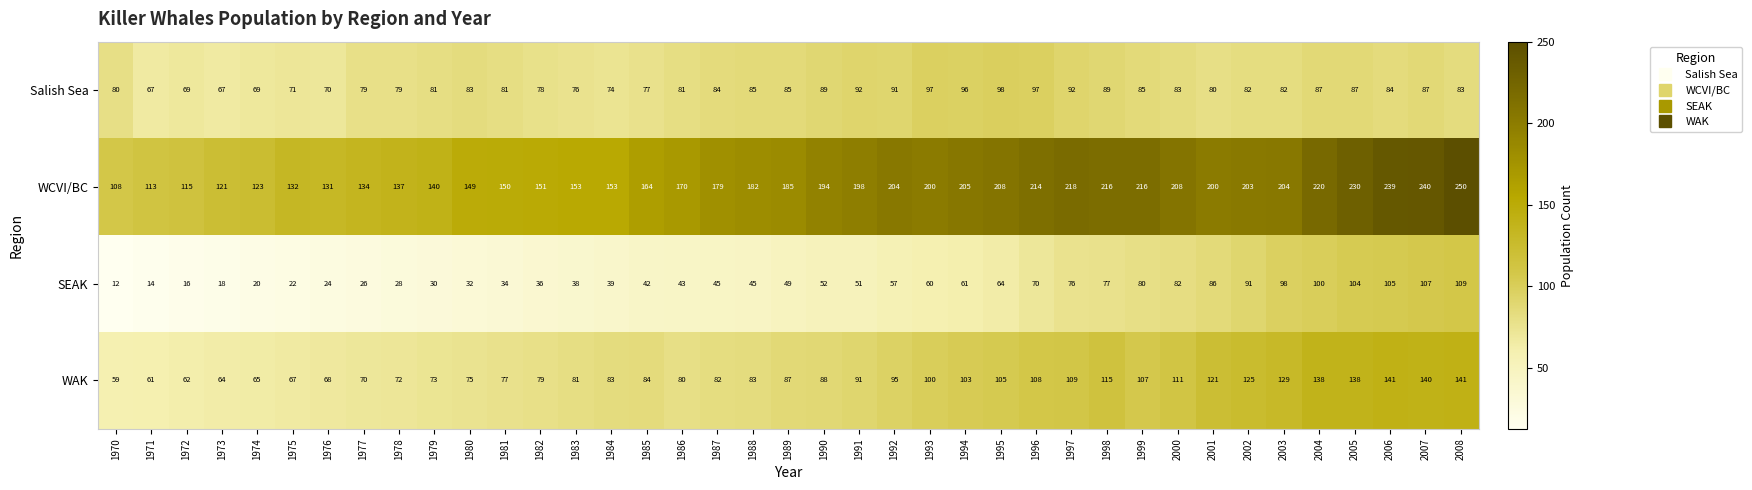

Rank the series by their maximum value, from lowest to highest.

Salish Sea, SEAK, WAK, WCVI/BC